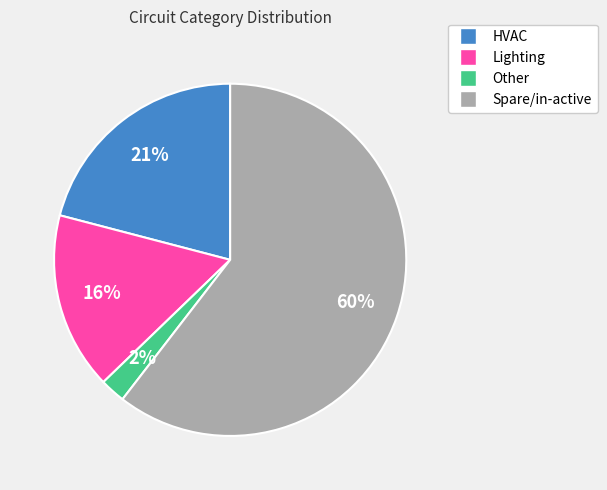

To the nearest percent, what percentage of the pie is HVAC?

21%